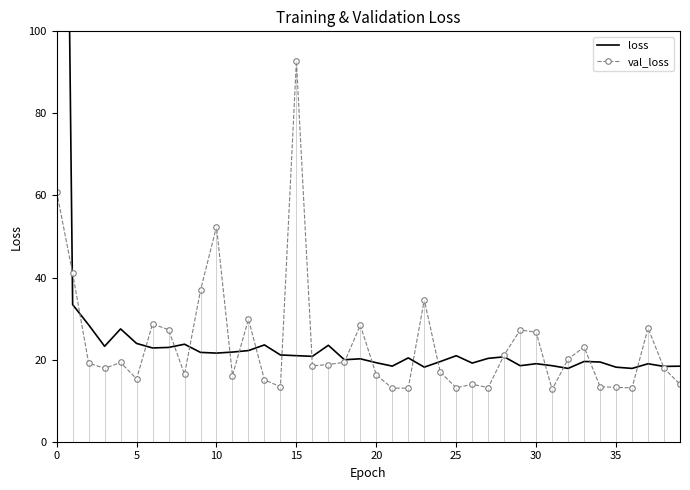

Rank the series by their maximum value, from lowest to highest.

val_loss, loss